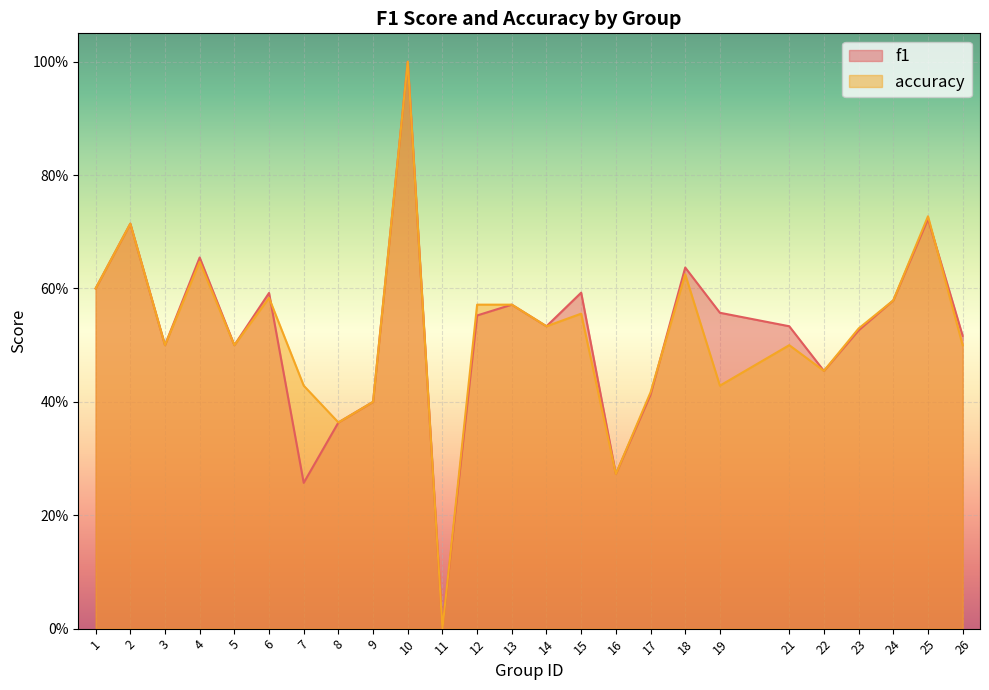

Which series has the widest spread of values?

f1